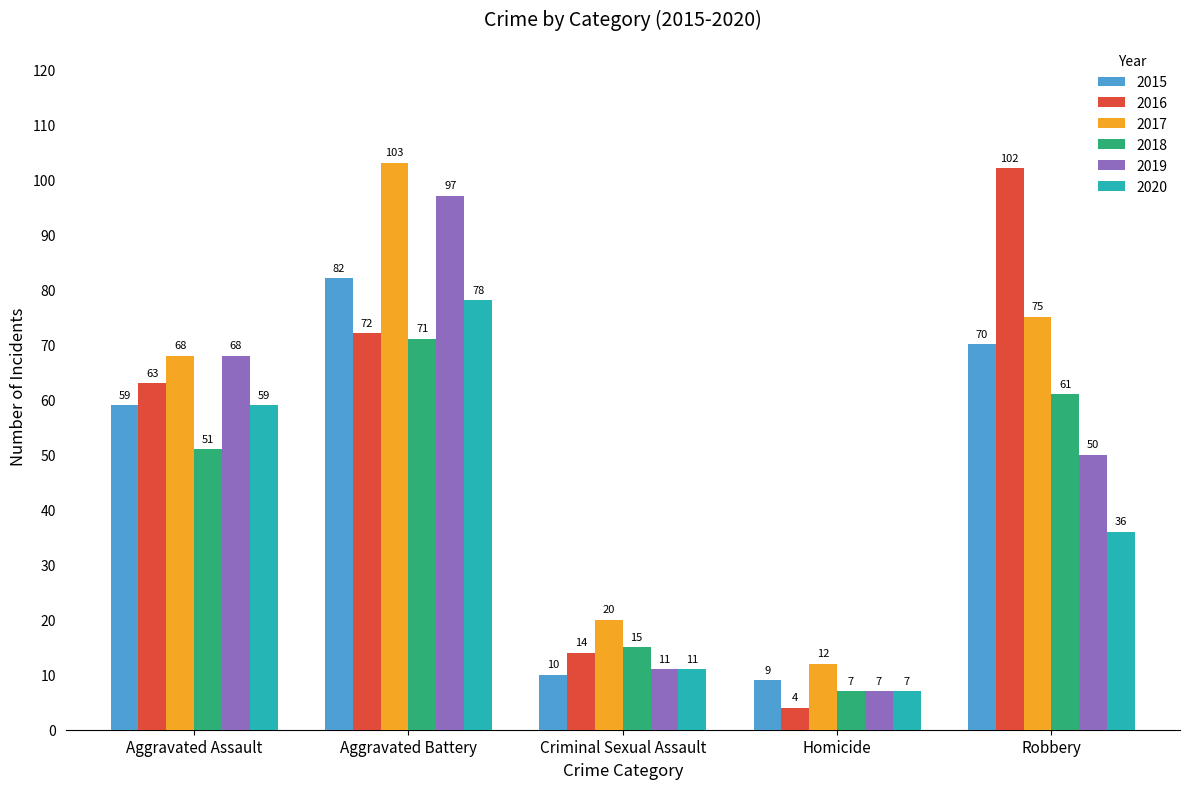

The 2015 series shows 59 at Aggravated Assault. True or false?

True